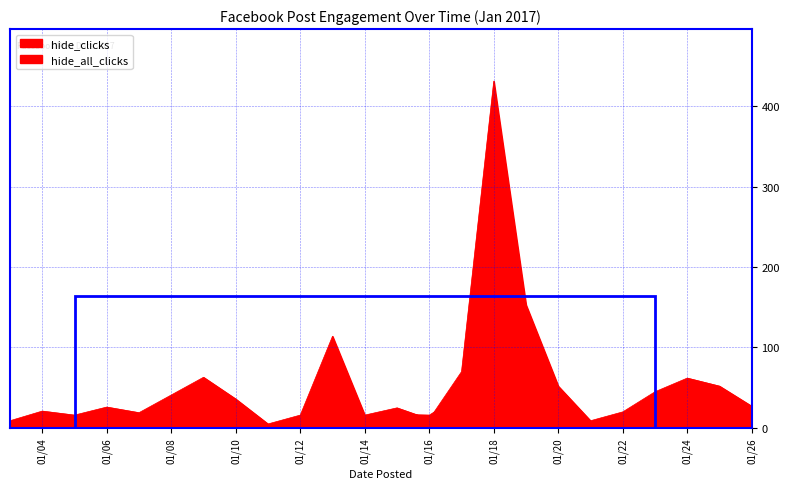

True or false: hide_clicks and hide_all_clicks intersect in this chart.

True